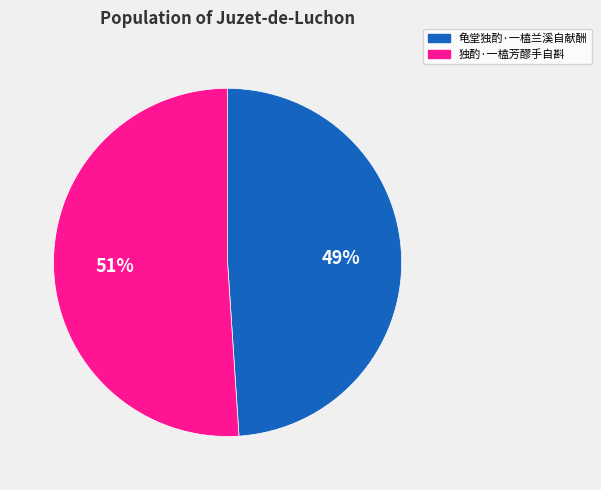

What is the majority slice?

独酌·一榼芳醪手自斟